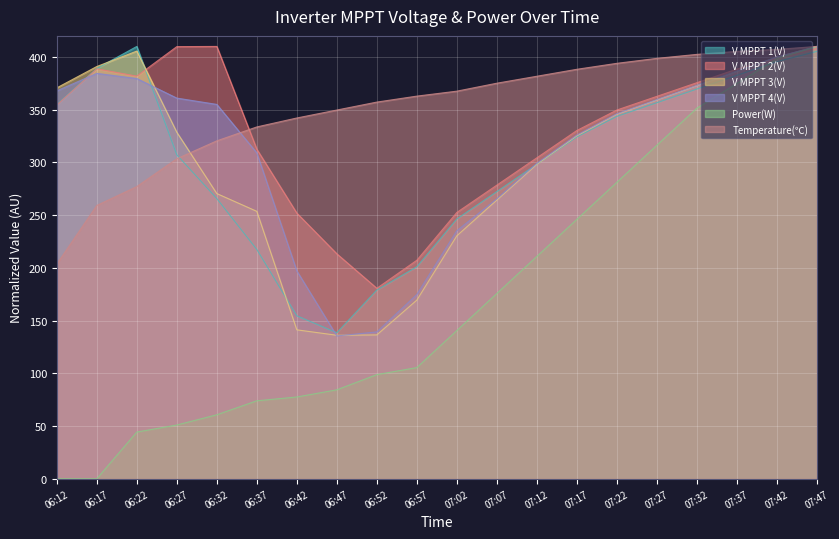

What value does the V MPPT 2(V) series have at 06:47?

213.3